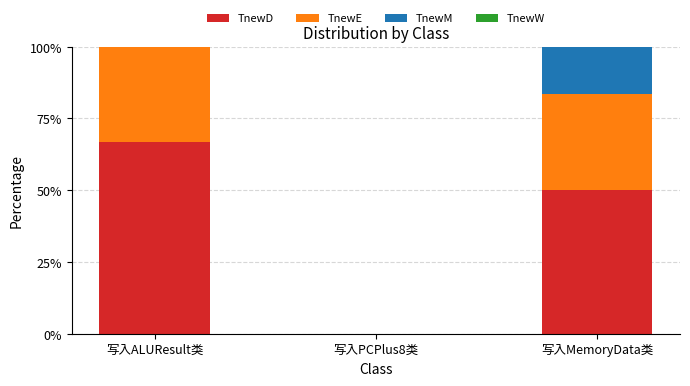

Does the chart contain stacked bars?

Yes